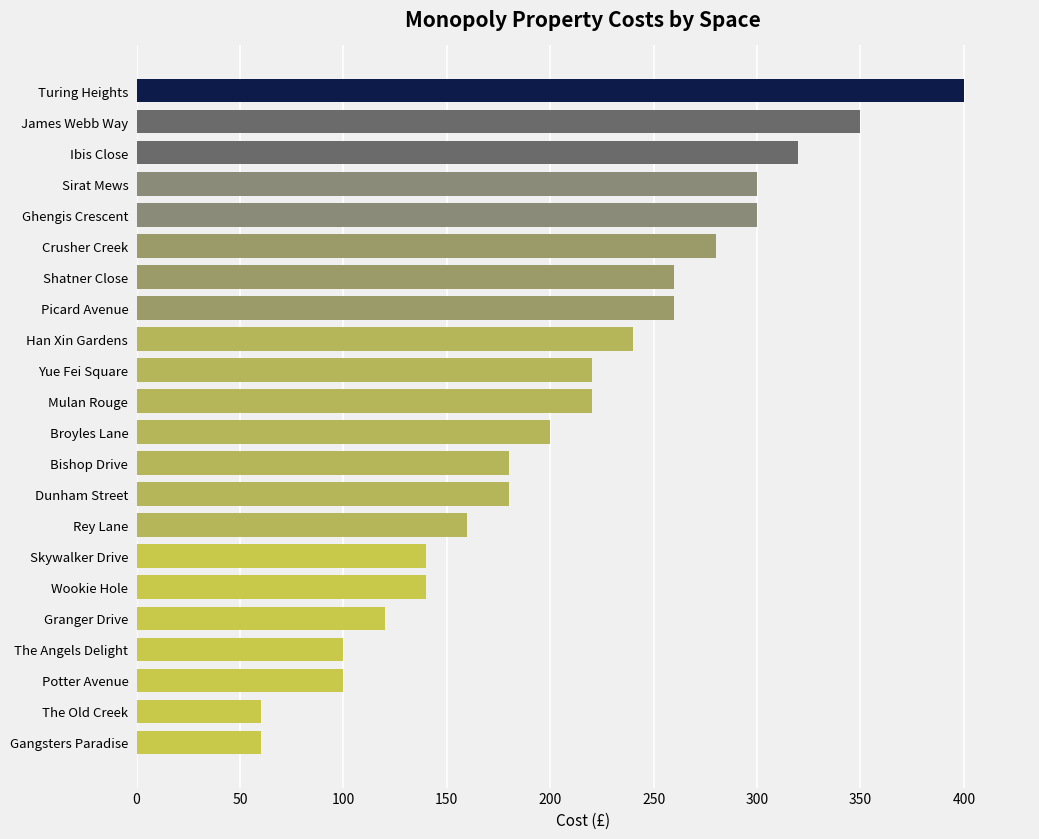

What is the label of the 13th bar from the top?

Bishop Drive